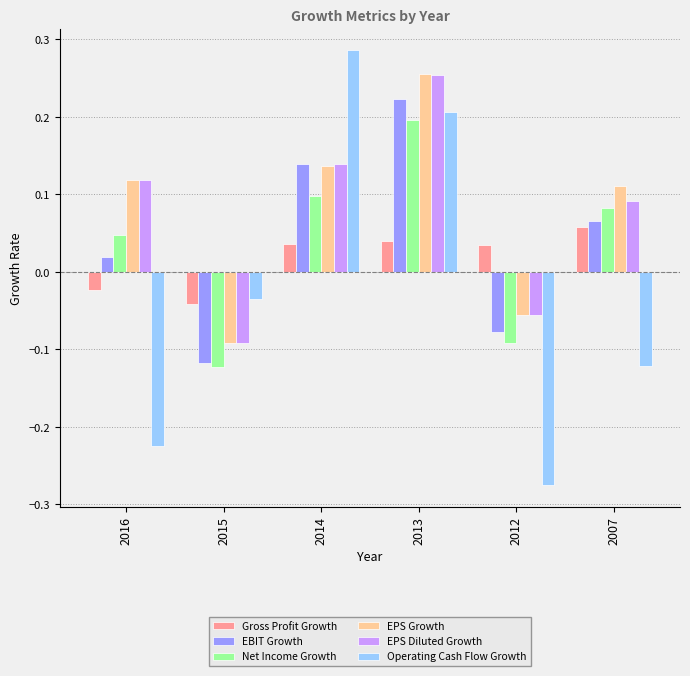

Is the value of Gross Profit Growth at 2015 greater than the value of EBIT Growth at 2015?

Yes